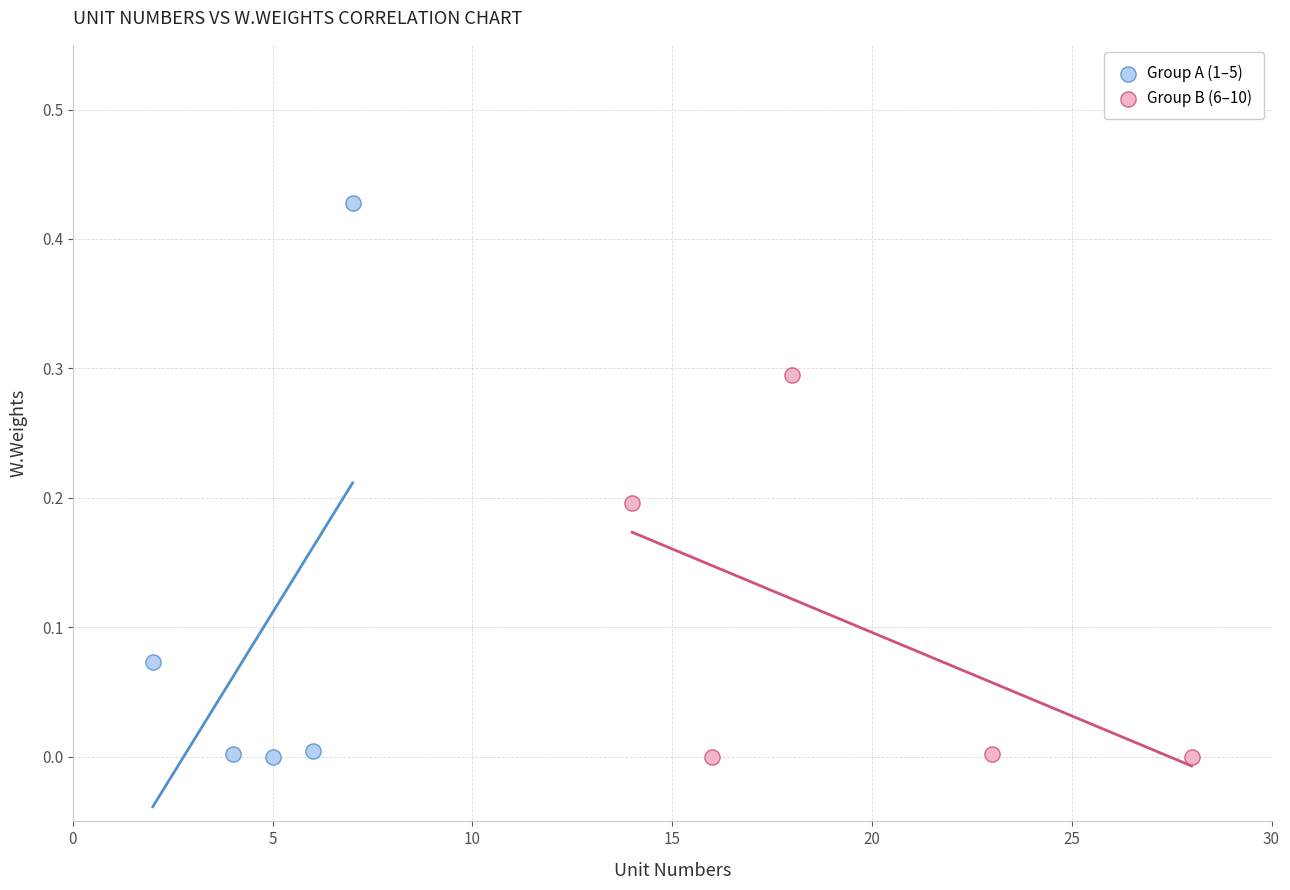

Which series reaches the maximum Y coordinate?

Group A (1–5)